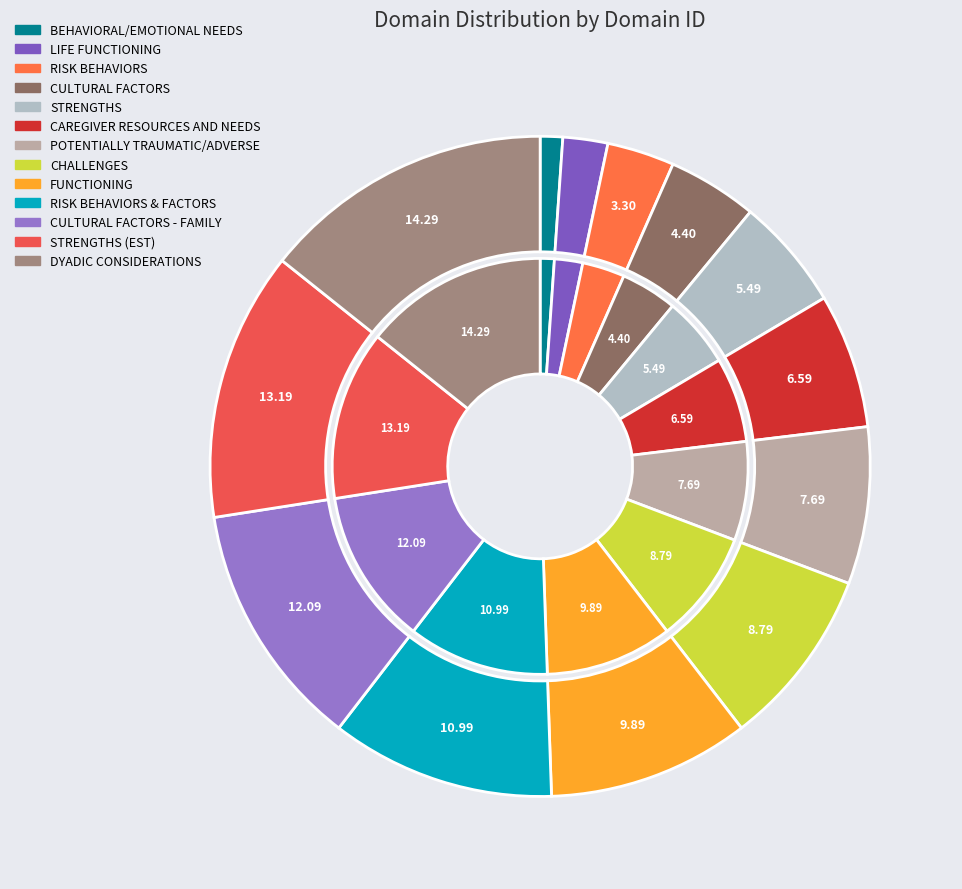

Does RSK account for over 50% of the chart?

No